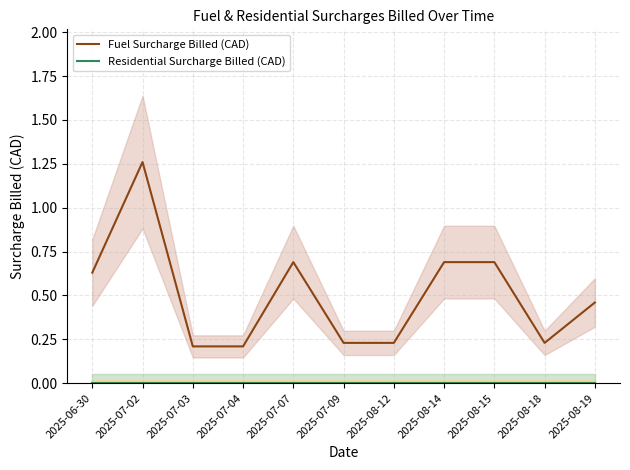

Does the chart have visible grid lines?

Yes